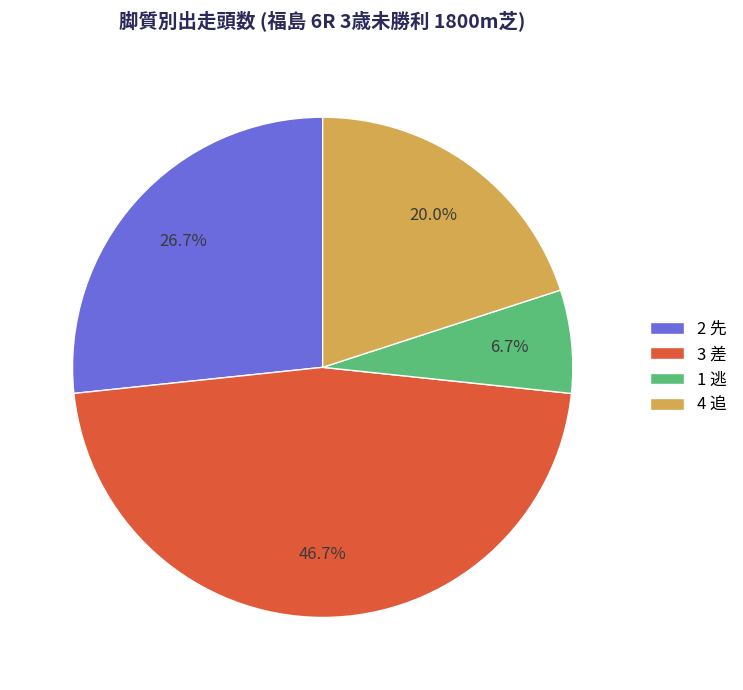

Is there any slice that represents more than half of the pie?

No